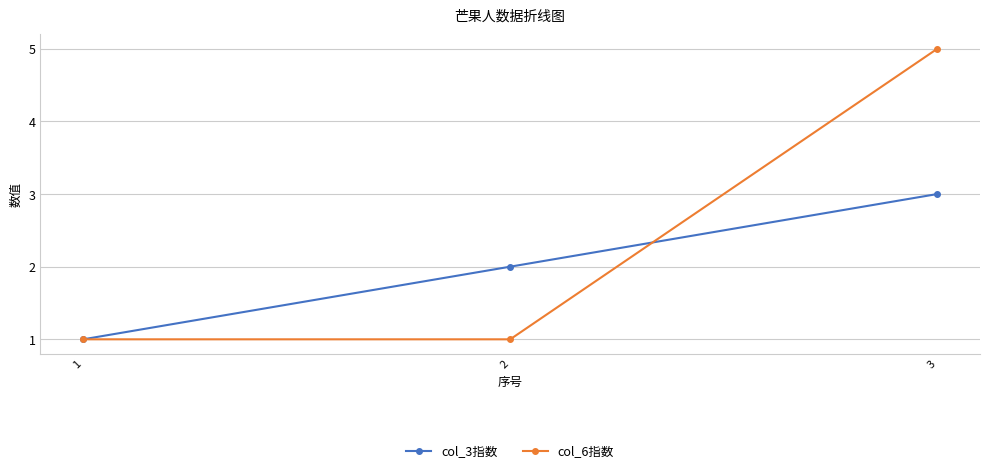

What are all the series names shown in the legend?

col_3指数, col_6指数